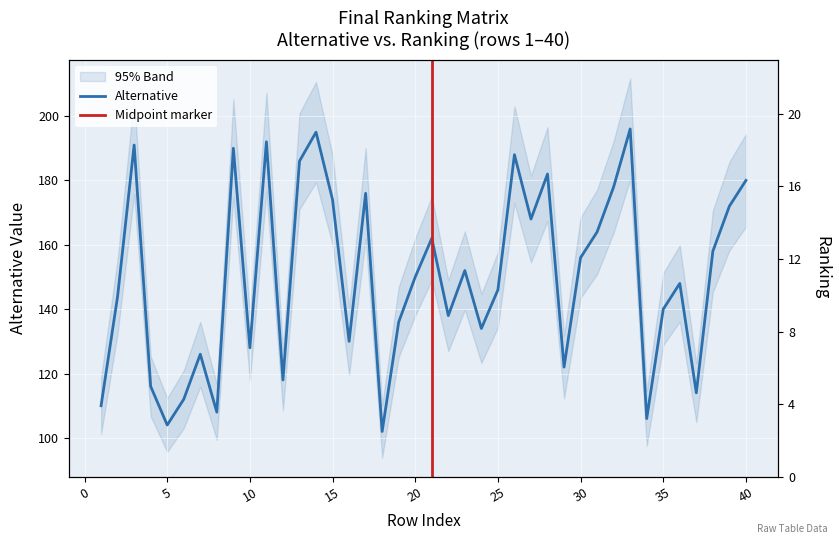

What is the approximate value at 22?

138